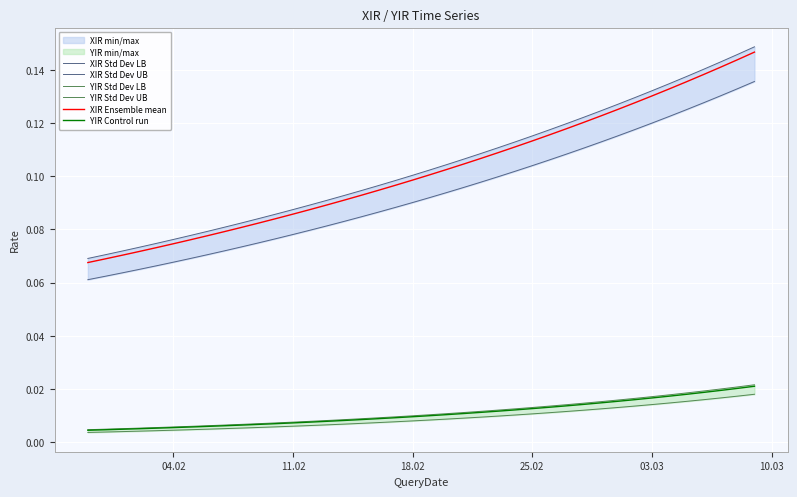

True or false: YIR Control run and XIR Ensemble mean intersect in this chart.

False